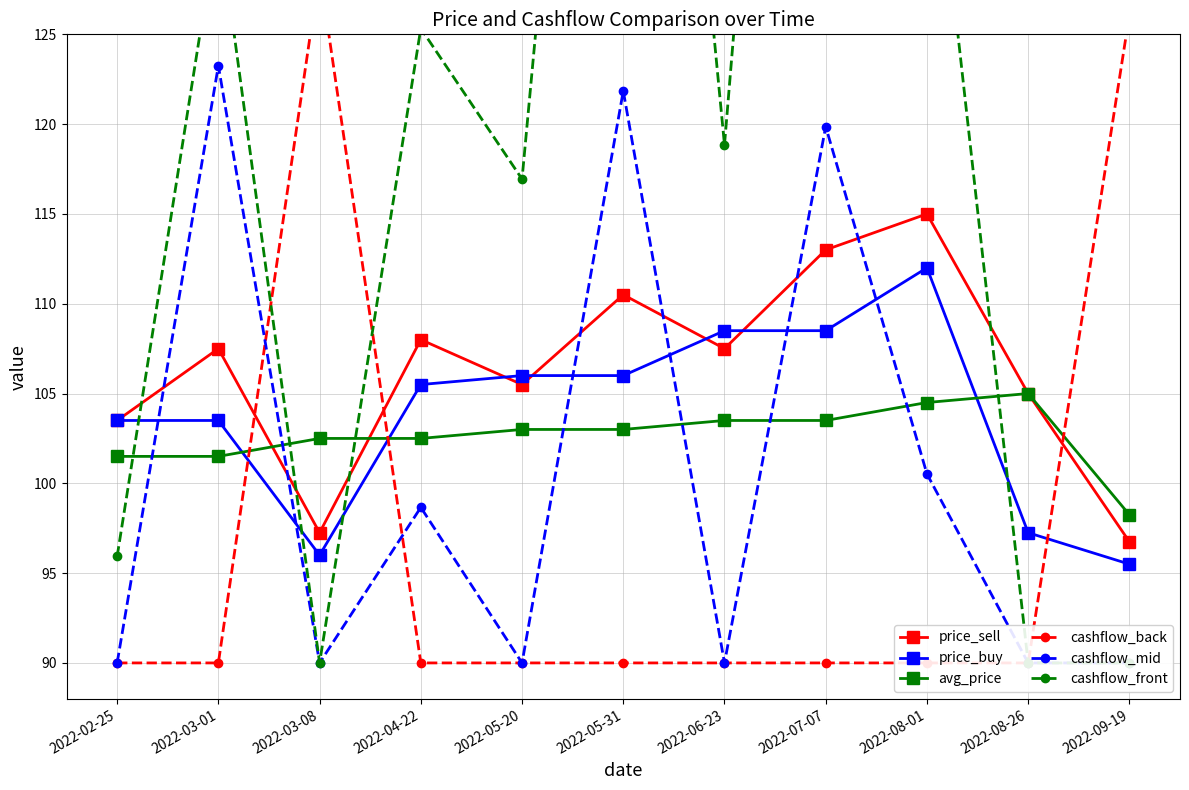

Which series ends up on top after the final intersection of cashflow_mid and avg_price?

avg_price